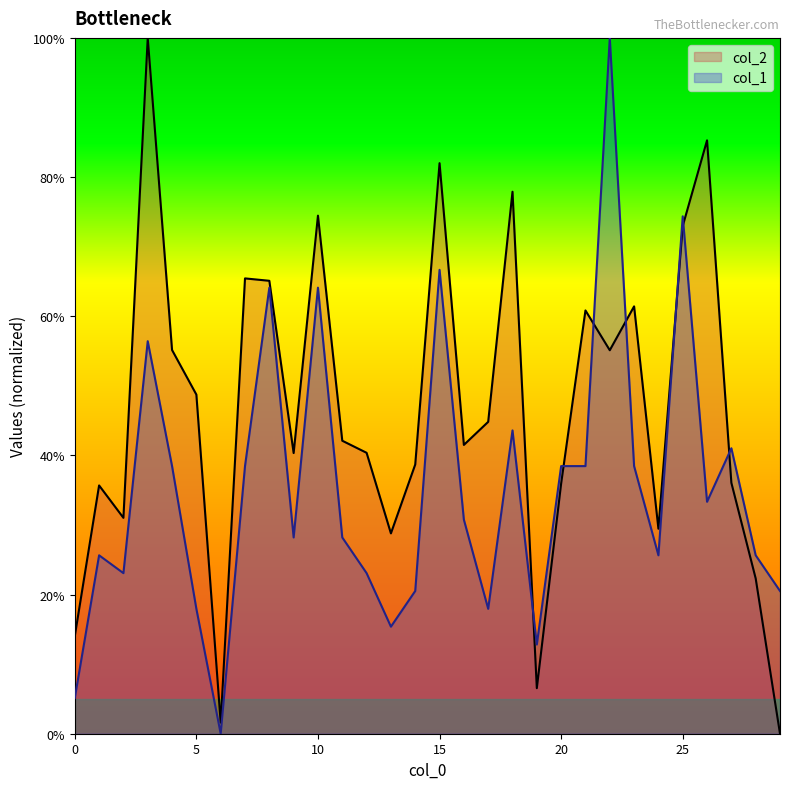

How many lines are shown in the chart?

2